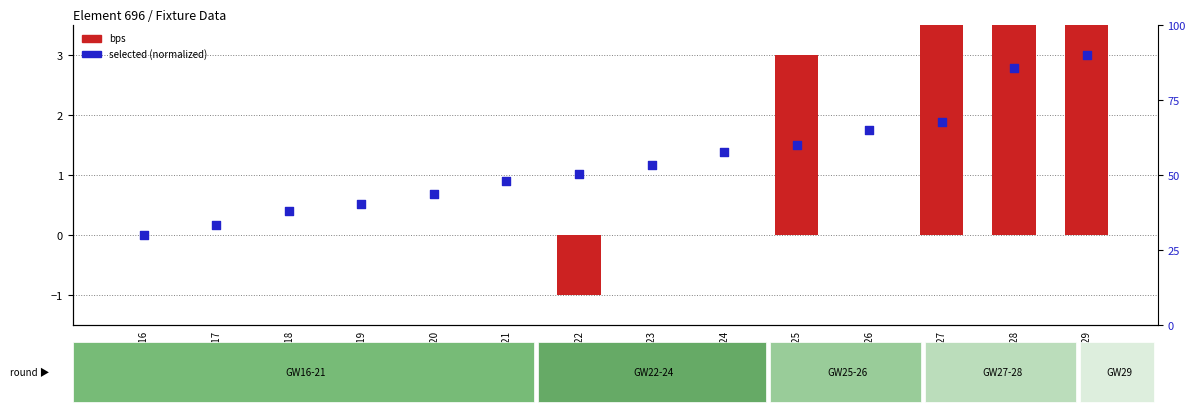

Which series has the largest Y range (max minus min)?

bps